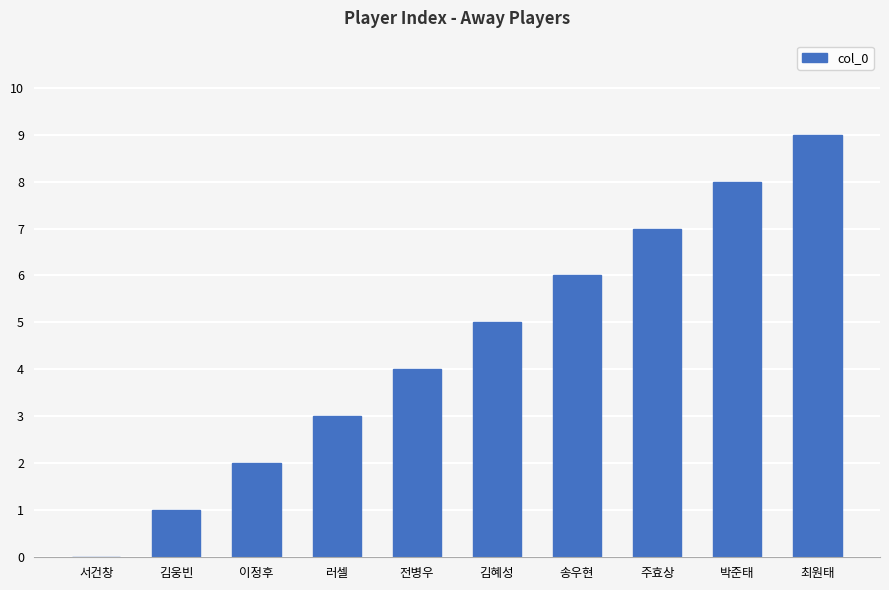

What is the change in value from 김혜성 to 박준태?

+3